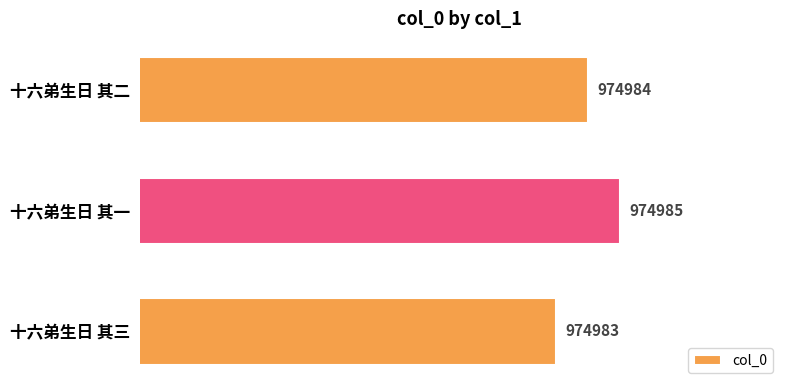

What is the average value?

974984